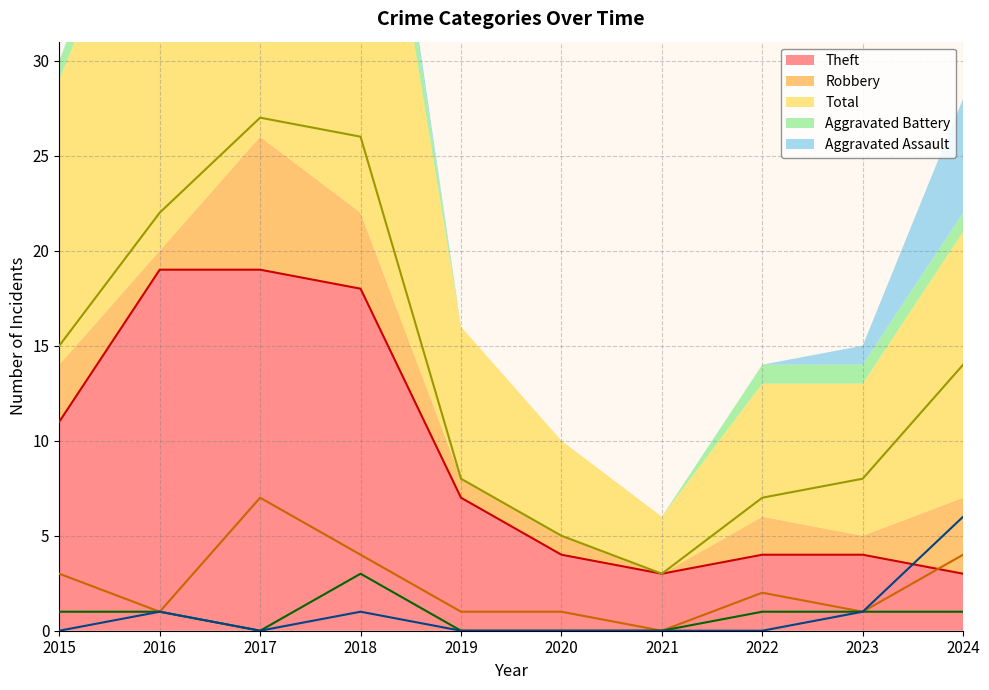

How many interior local valleys does the Theft series have?

1